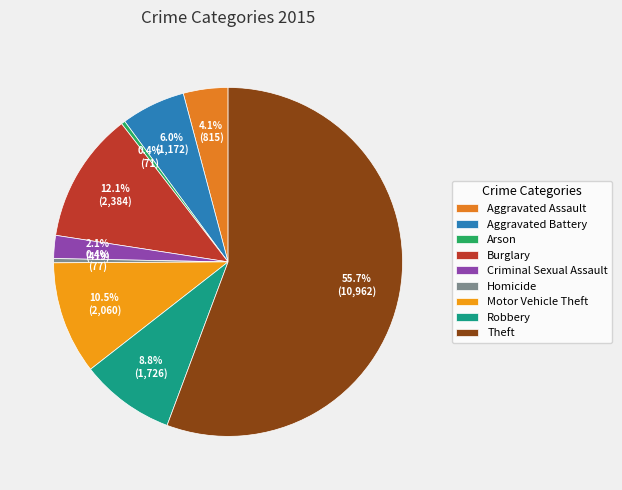

True or false: Robbery accounts for 21% of the total.

False